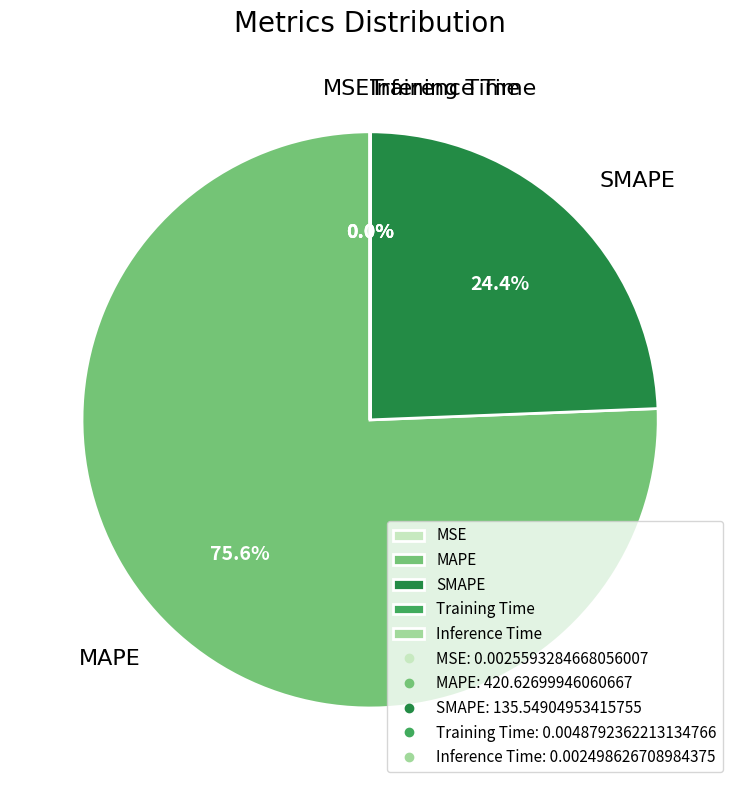

Is there a majority slice in this chart?

Yes